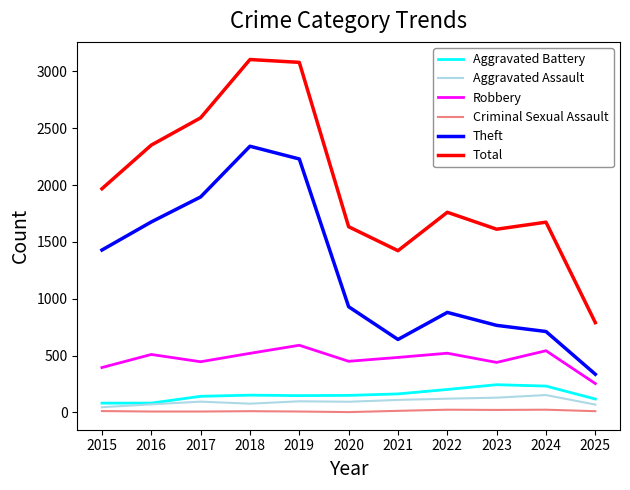

True or false: Aggravated Battery has a value of 356 at 2022.

False